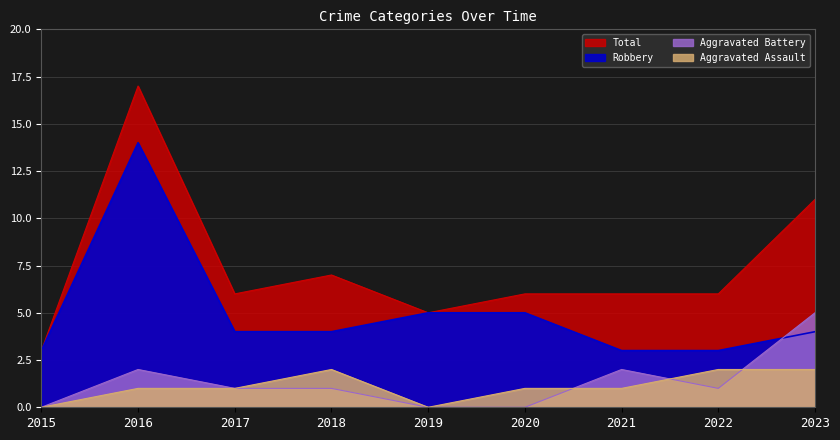

What are all the series names shown in the legend?

Aggravated Assault, Aggravated Battery, Robbery, Total